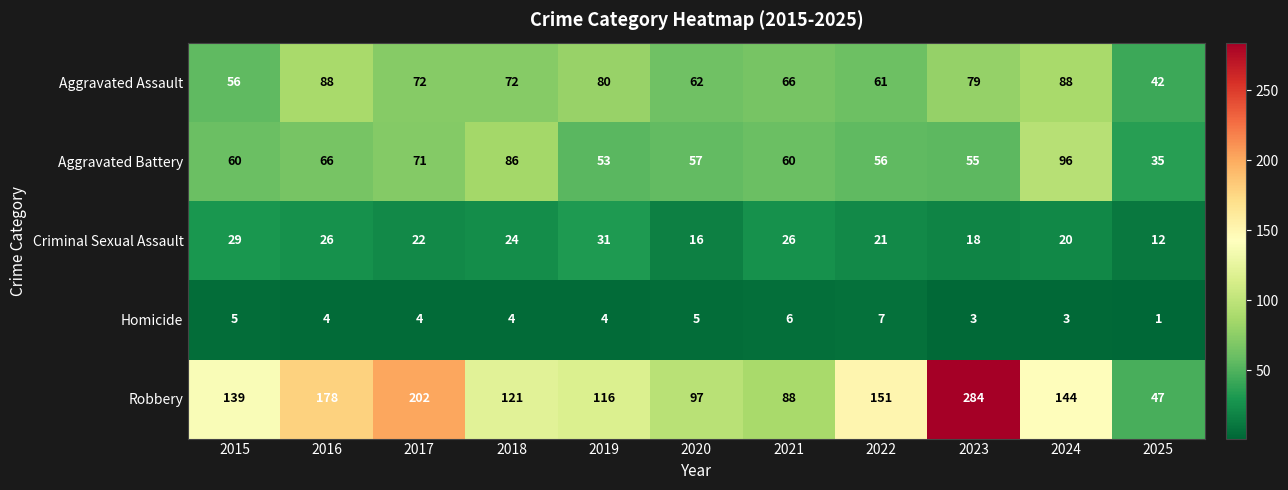

The Criminal Sexual Assault series shows 43 at 2019. True or false?

False